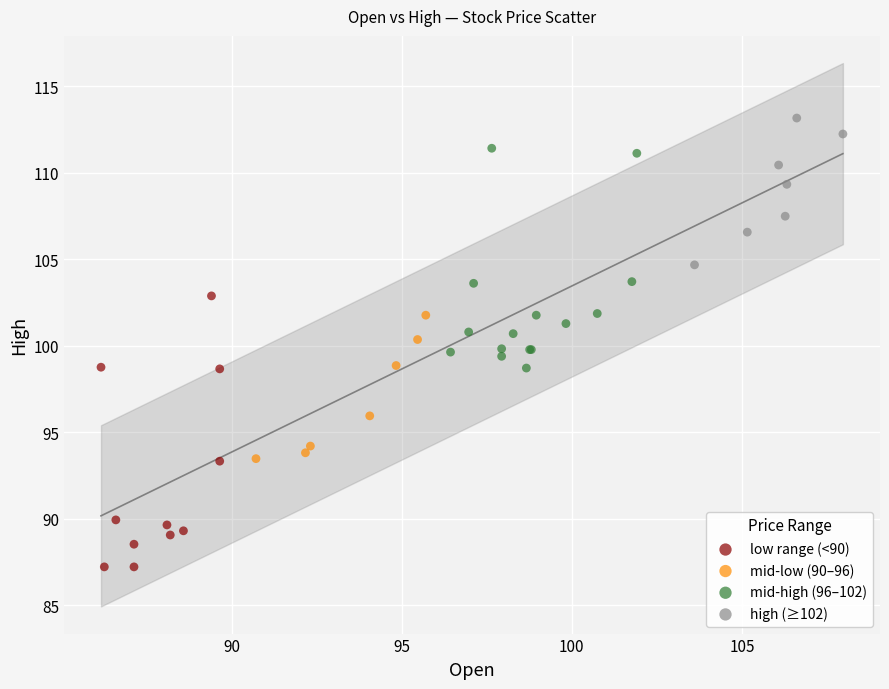

What are all the series names shown in the legend?

low range (<90), mid-low (90–96), mid-high (96–102), high (≥102)